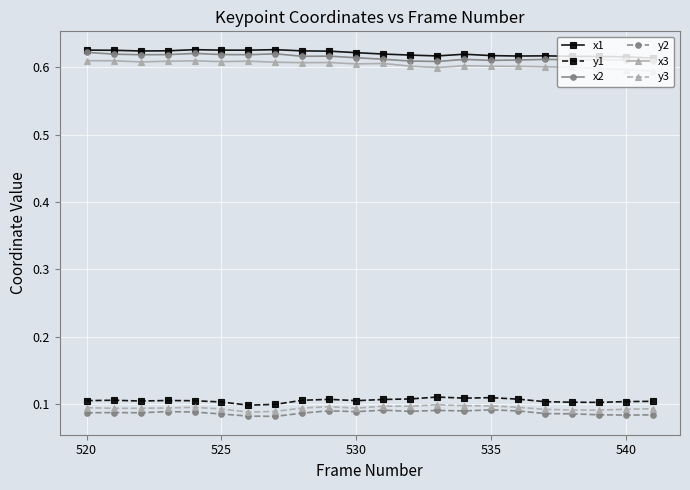

True or false: y1 and x1 intersect in this chart.

False